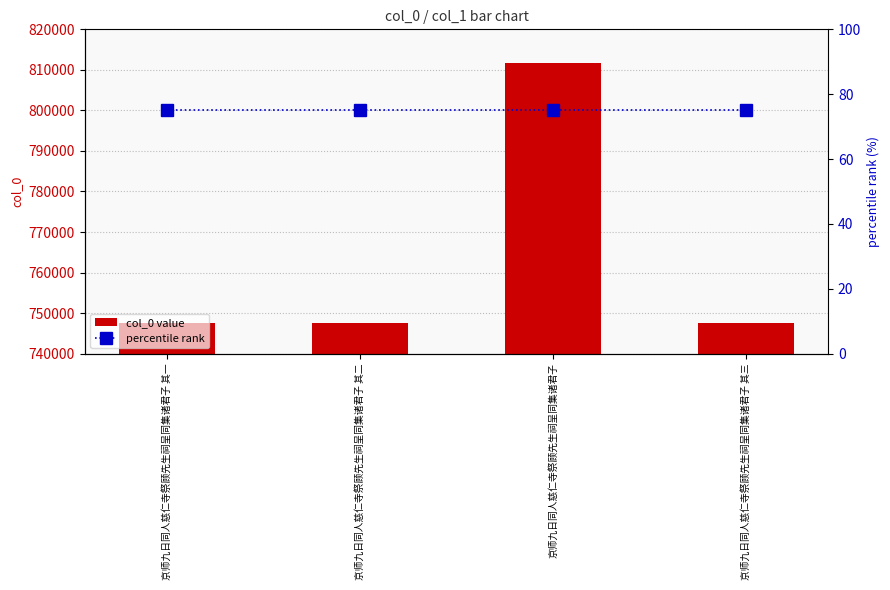

What is the highest value of the col_0 value series?

811632